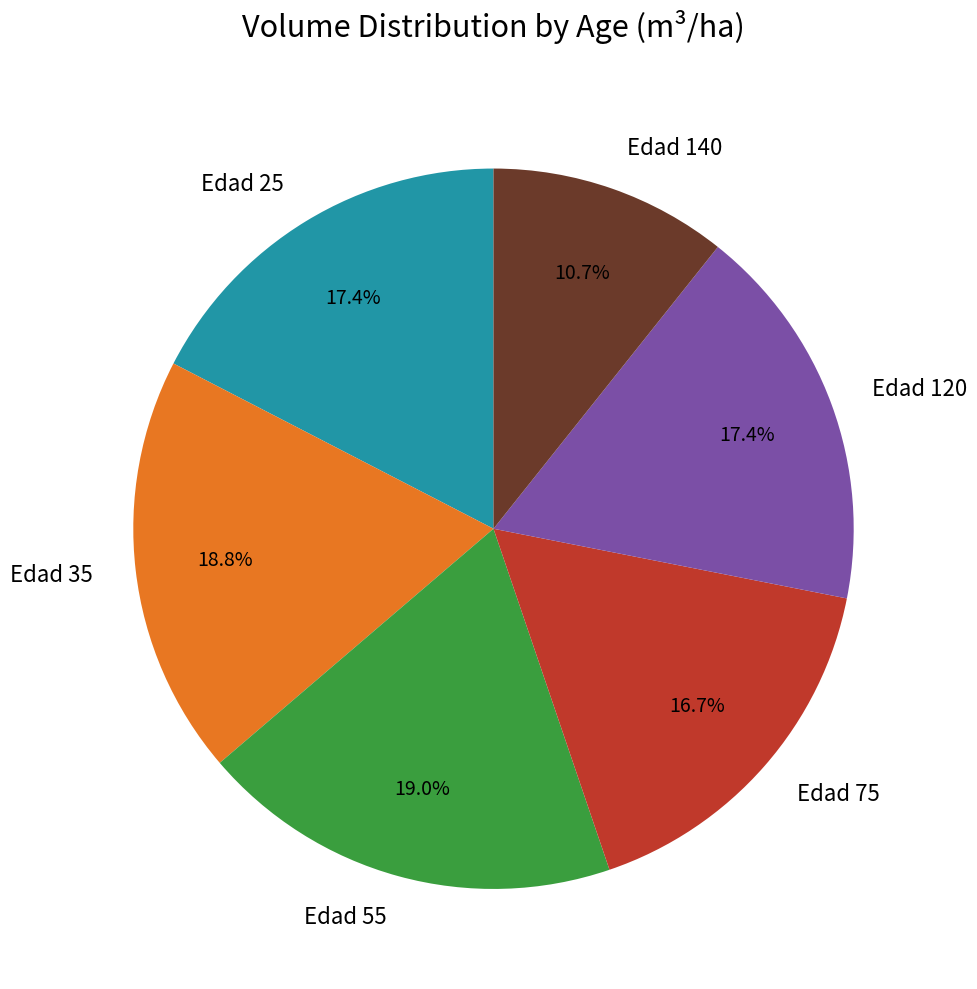

What portion of the pie excludes Edad 120?

82.6%